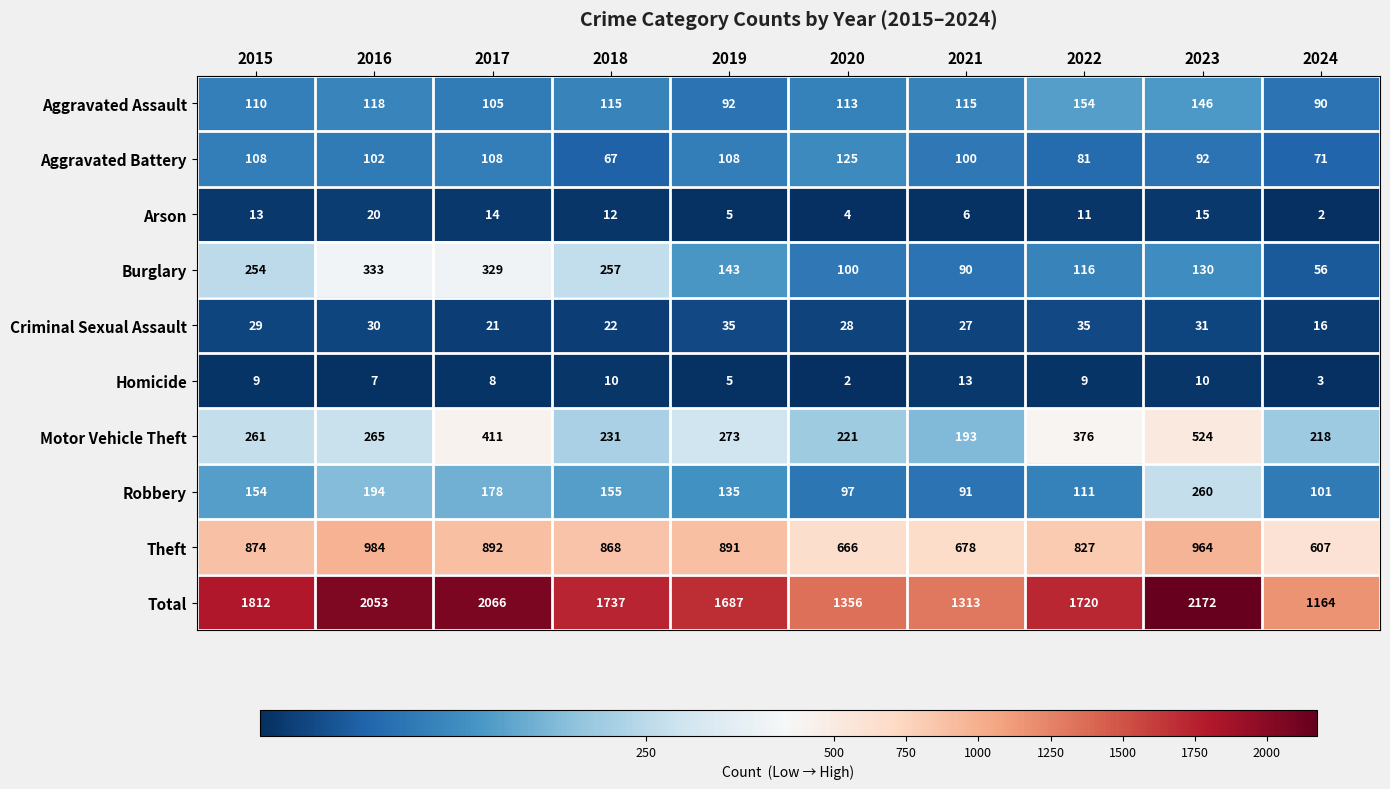

True or false: Motor Vehicle Theft has a value of 148 at 2020.

False